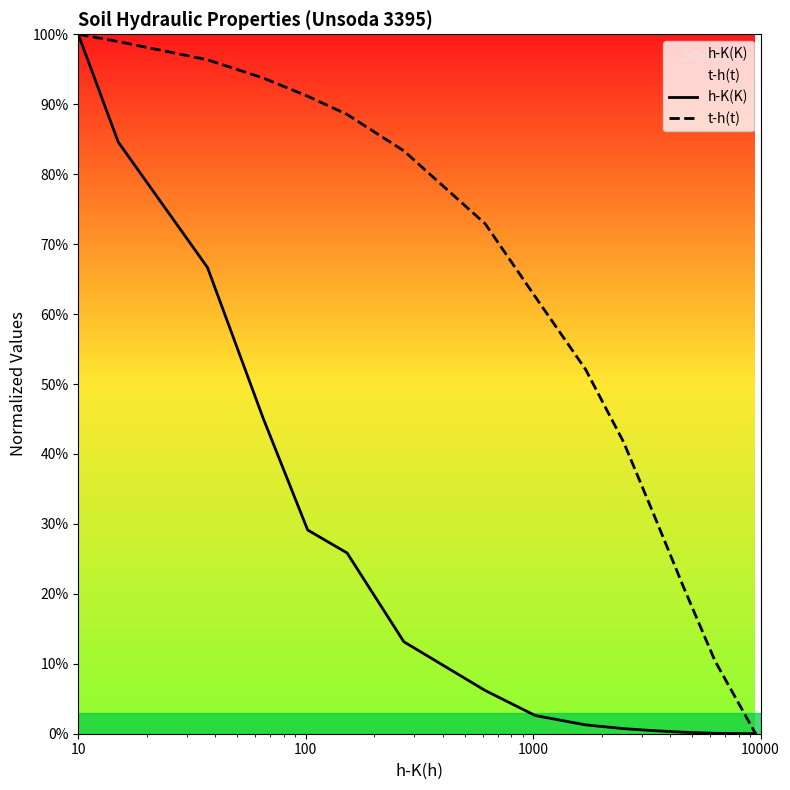

What is the difference between the second highest and minimum values in the t-h(t) series?

1.0